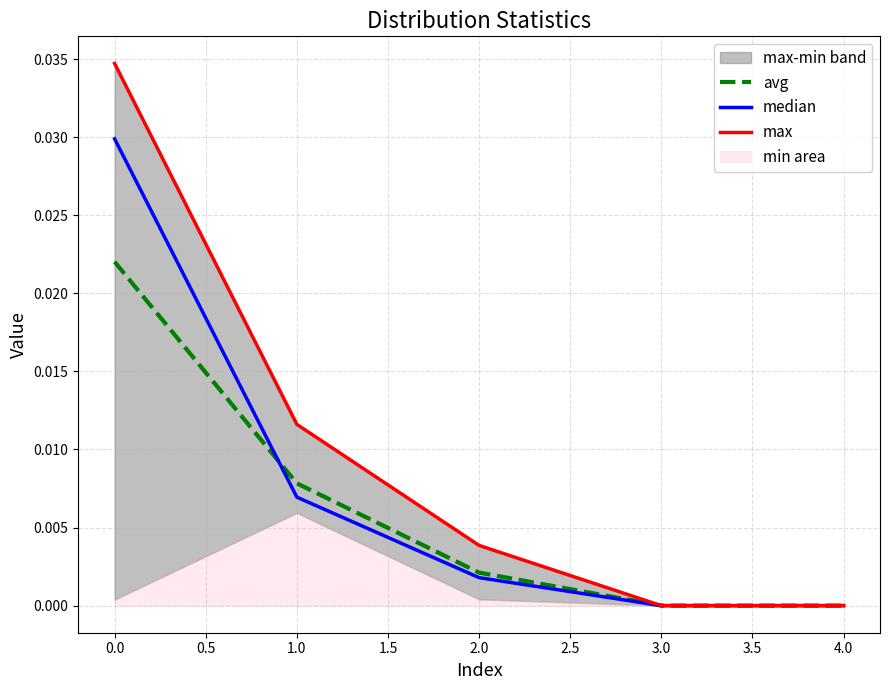

The value of avg at 3.0 is 0.0. True or false?

True